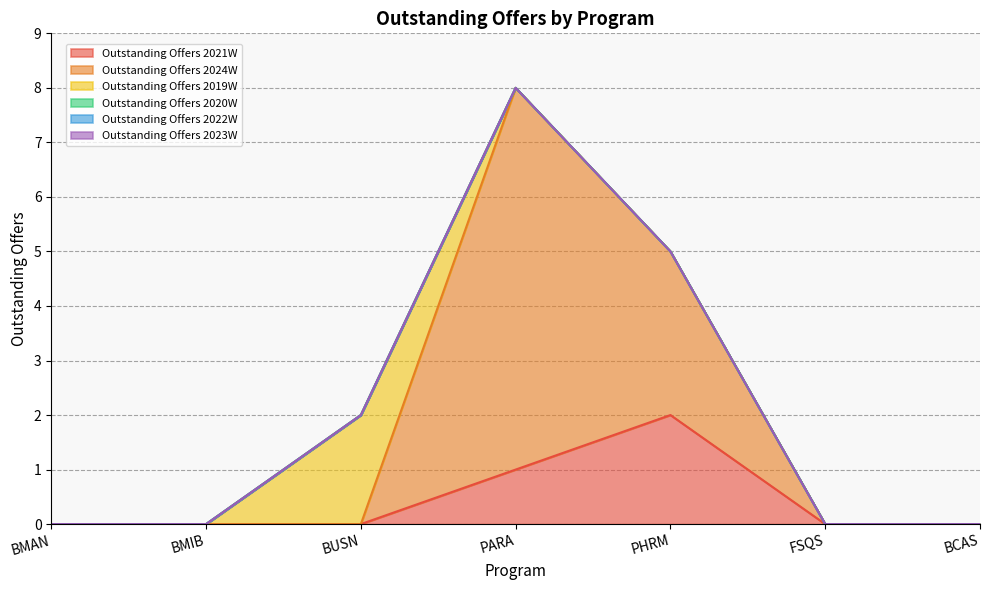

At how many categories does at least one series exceed 2?

2